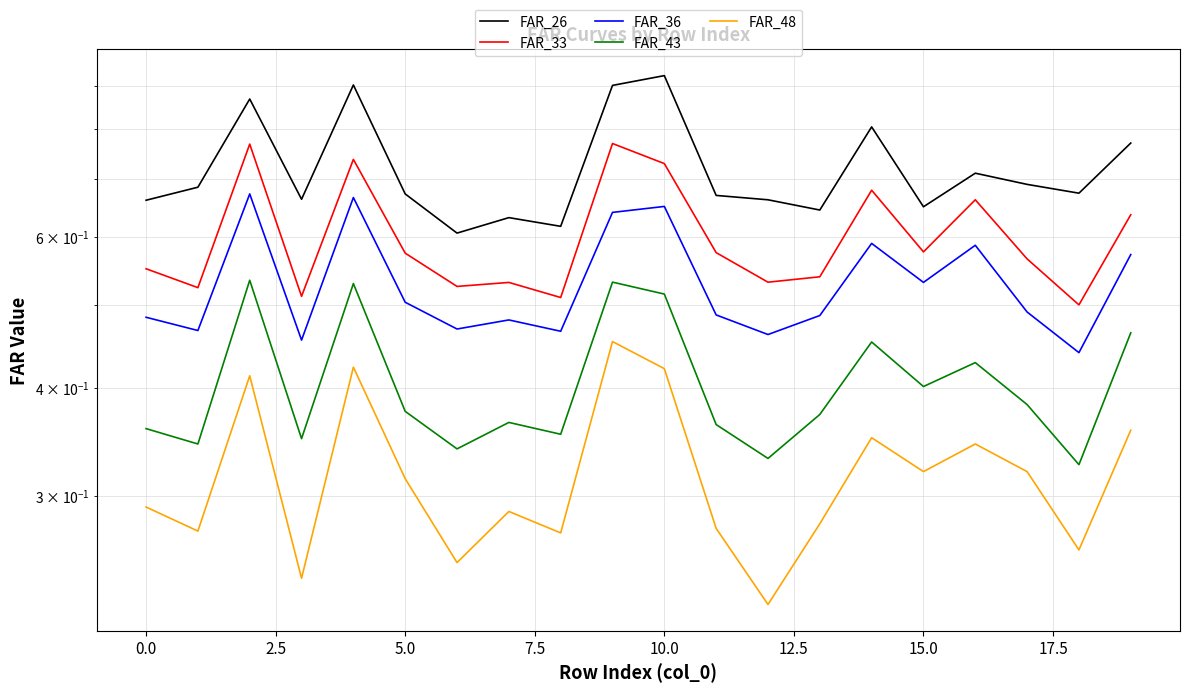

What is the minimum value shown in the chart?

0.2